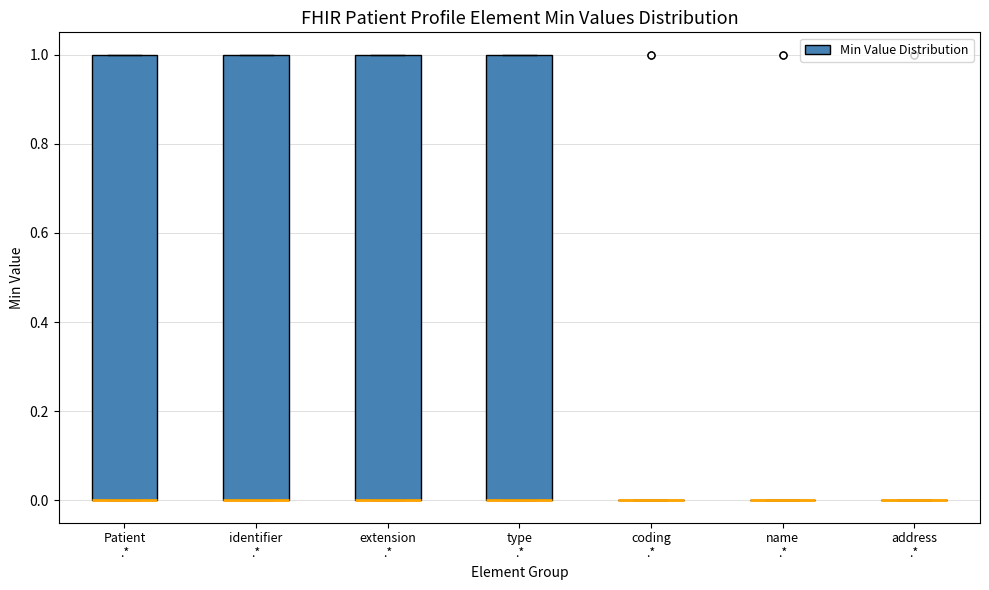

Reading left to right, transcribe this box plot: for each box, give where its median line is, the range the box spans, and where its two whiskers end, as read against the y-axis. The values are not printed on the chart, so give them approximately, as read against the axis.

Patient .*: median 0 (drawn on the box's lower edge), box 0 to 1, whiskers 0 to 1
identifier .*: median 0 (drawn on the box's lower edge), box 0 to 1, whiskers 0 to 1
extension .*: median 0 (drawn on the box's lower edge), box 0 to 1, whiskers 0 to 1
type .*: median 0 (drawn on the box's lower edge), box 0 to 1, whiskers 0 to 1
coding .*: box collapsed to a line at 0, whiskers 0 to 0
name .*: box collapsed to a line at 0, whiskers 0 to 0
address .*: box collapsed to a line at 0, whiskers 0 to 0